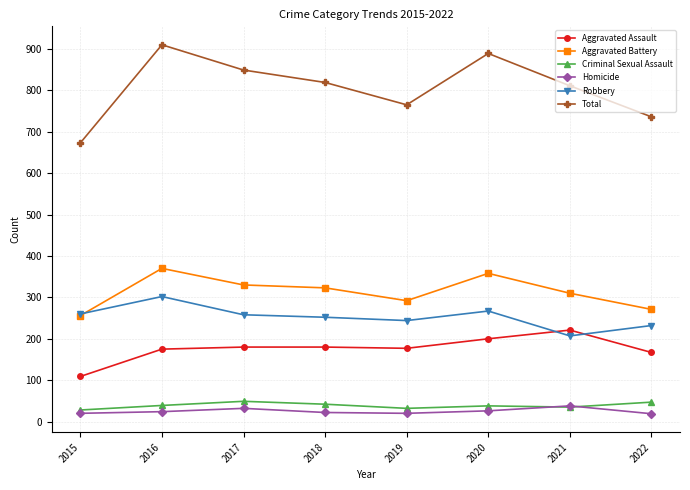

What is the minimum value for Total?

673